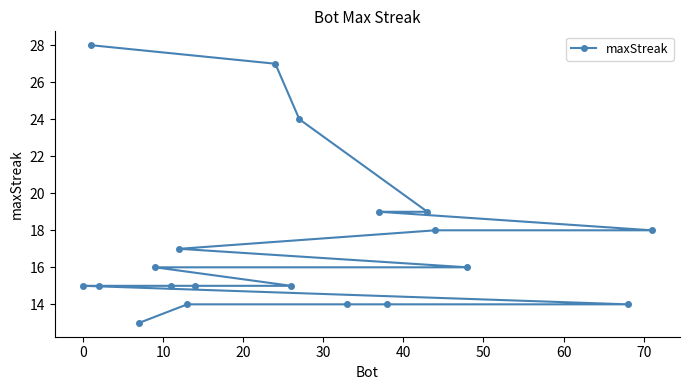

How many lines are shown in the chart?

1